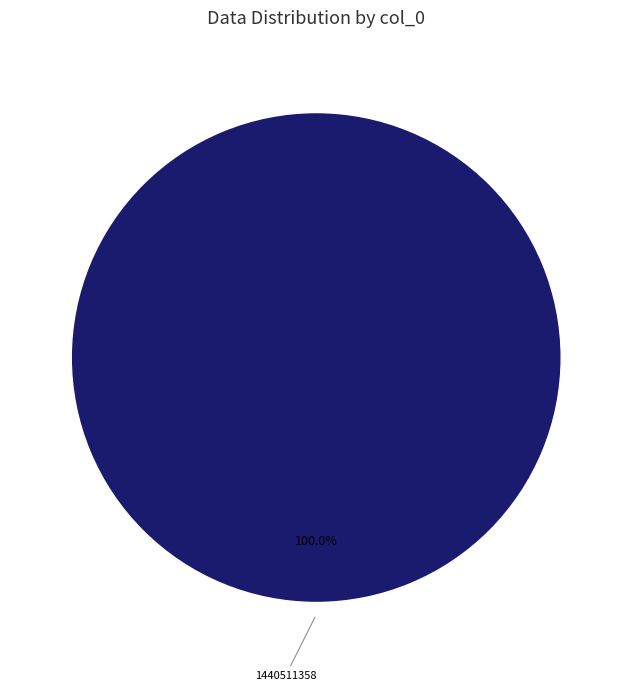

Does any single category account for the majority?

Yes